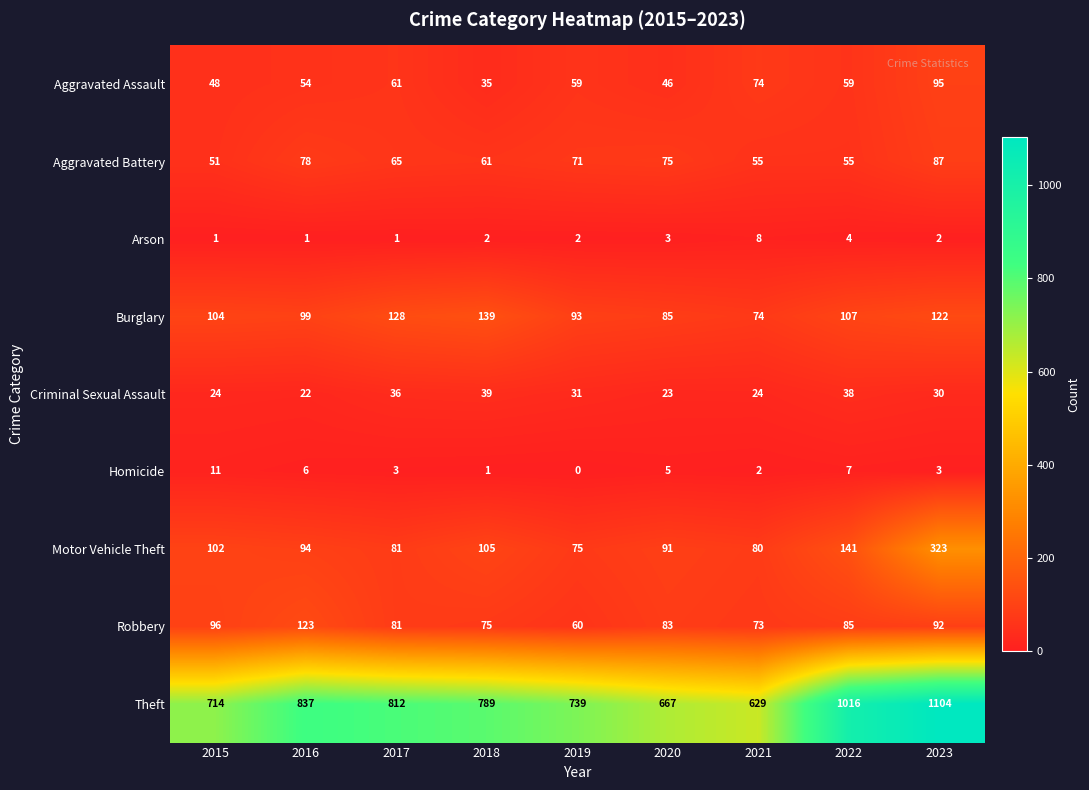

Which category has the highest value across all series?

2023